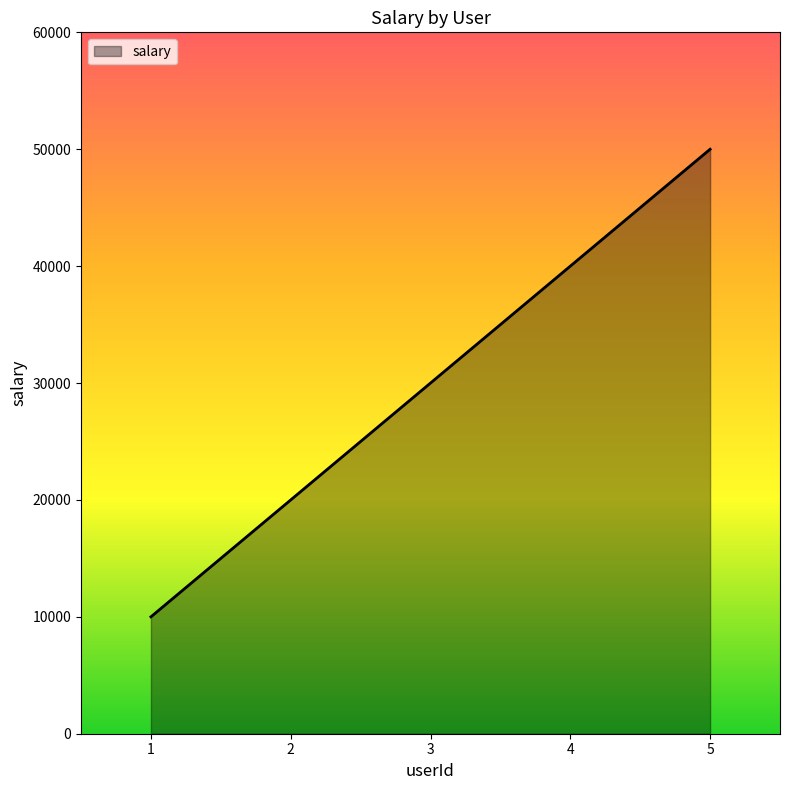

At which label is the value closest to 30000?

3